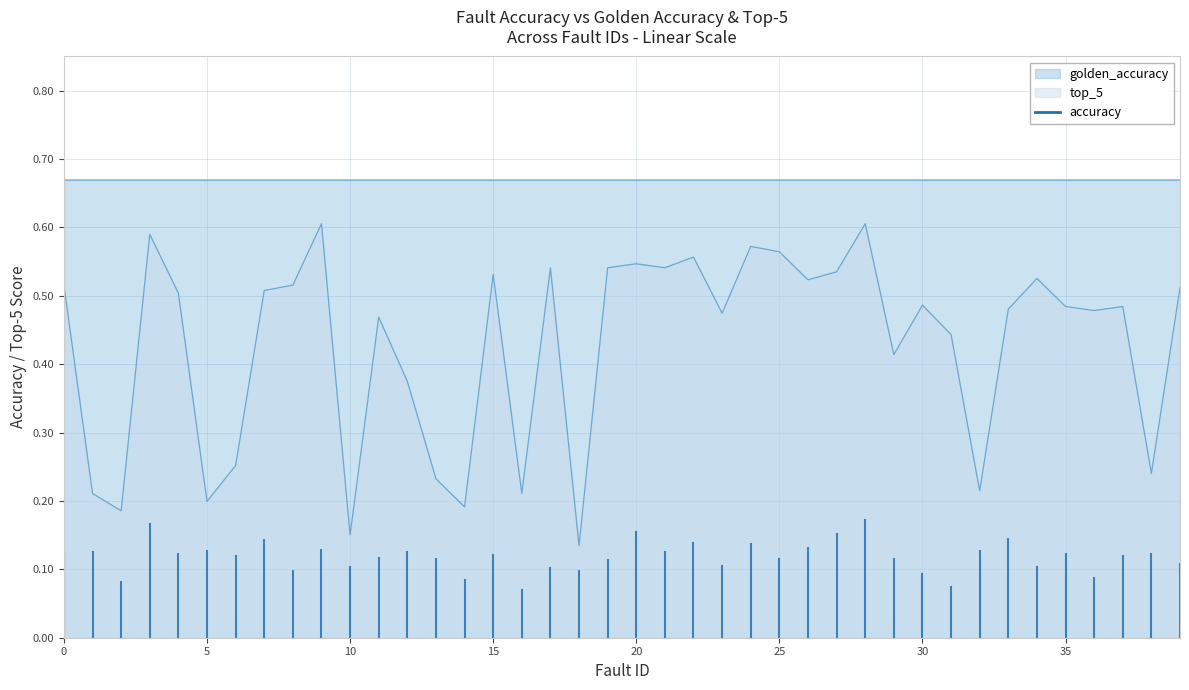

At 14, list the series in order from largest to smallest.

golden_accuracy, top_5, accuracy